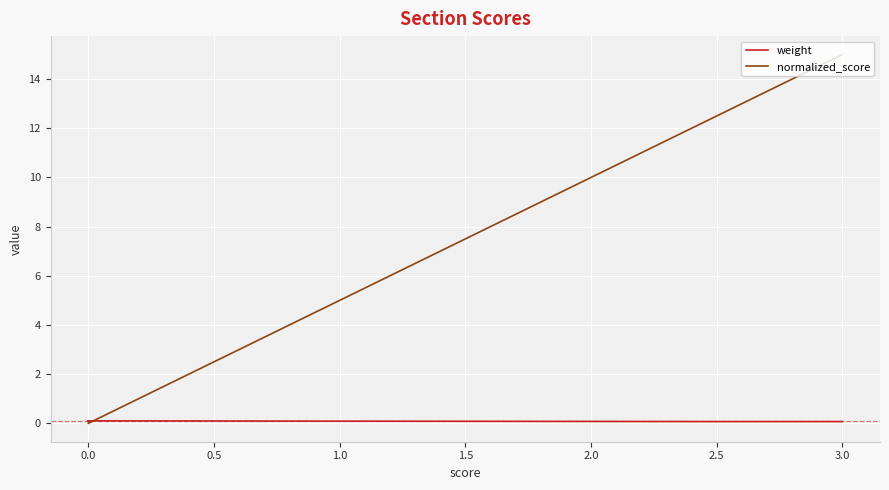

Which has a higher value, 3.0 or 0.0?

3.0